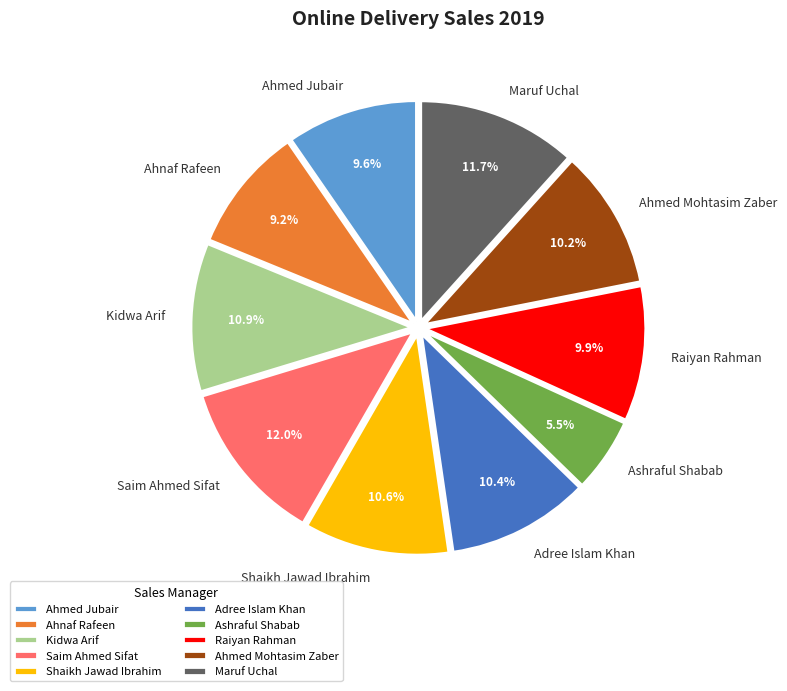

To the nearest percent, what portion does Adree Islam Khan represent?

10%